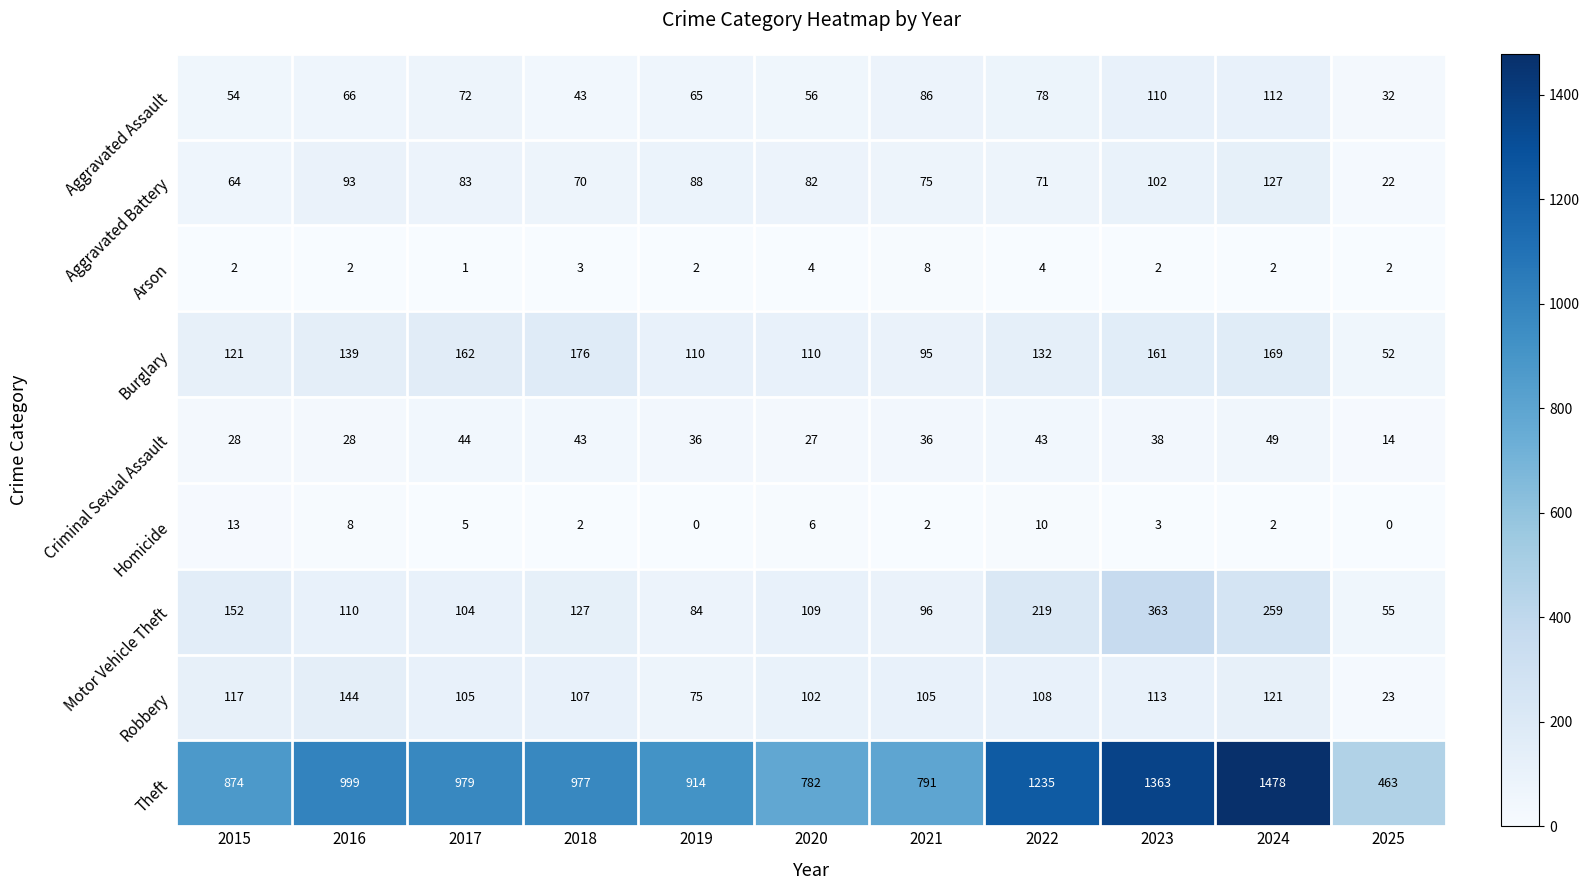

Between 2015 and 2020, which series saw the biggest shift?

Theft